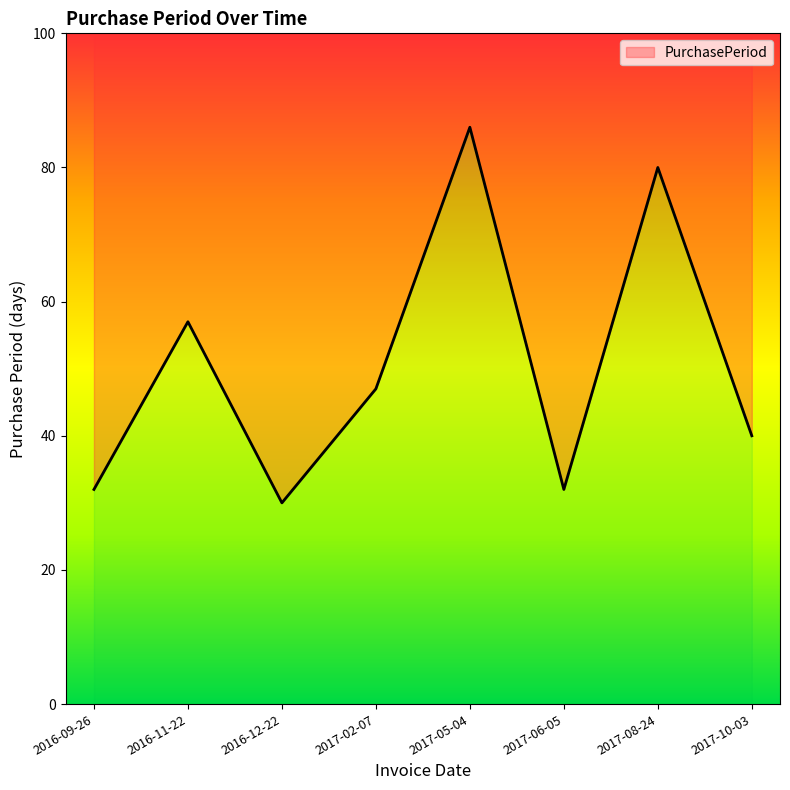

Reading left to right, what are all the values shown in this chart?

32	57	30	47	86	32	80	40